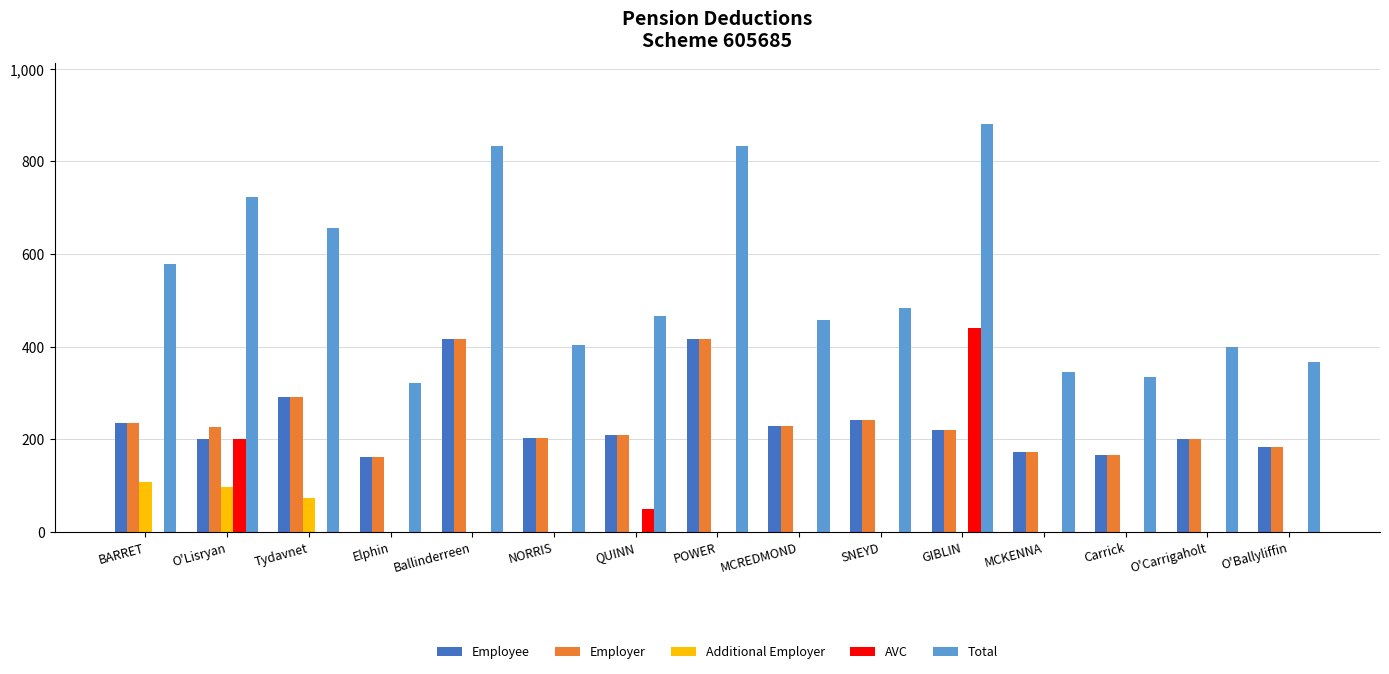

What is the maximum value shown in the chart?

880.3